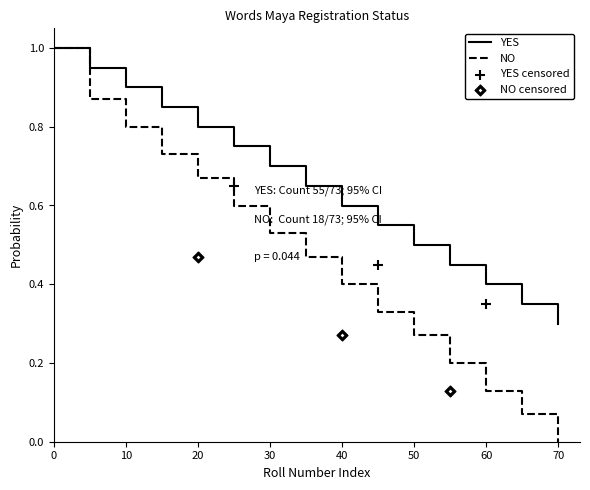

Which series contains the highest Y value?

YES (Cumulative)